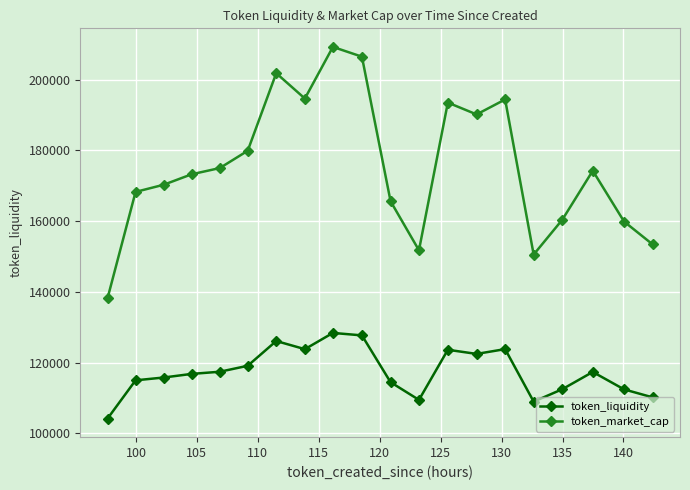

How many values in the token_liquidity series exceed 117349?

10